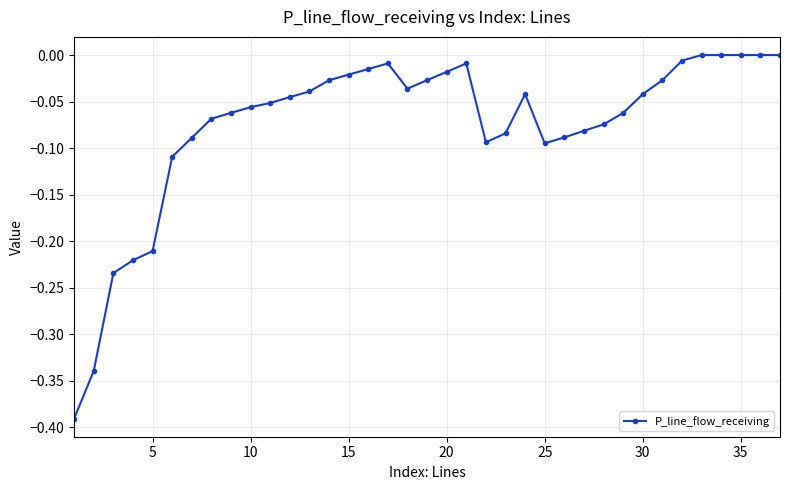

What is the difference between the second highest and second lowest values?

0.3